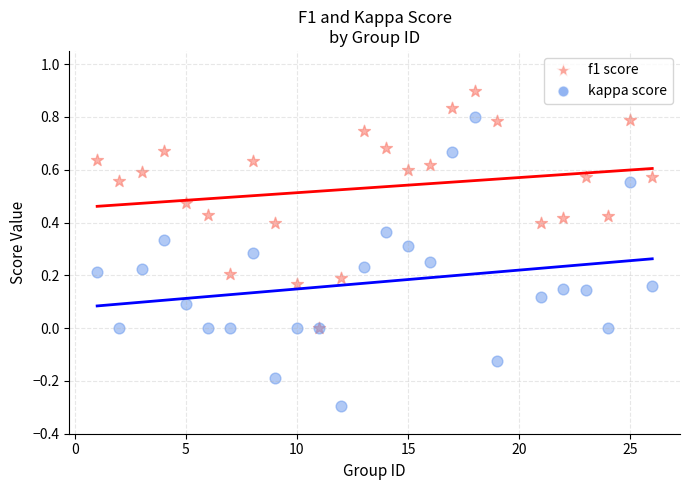

Which series reaches the maximum Y coordinate?

f1 score